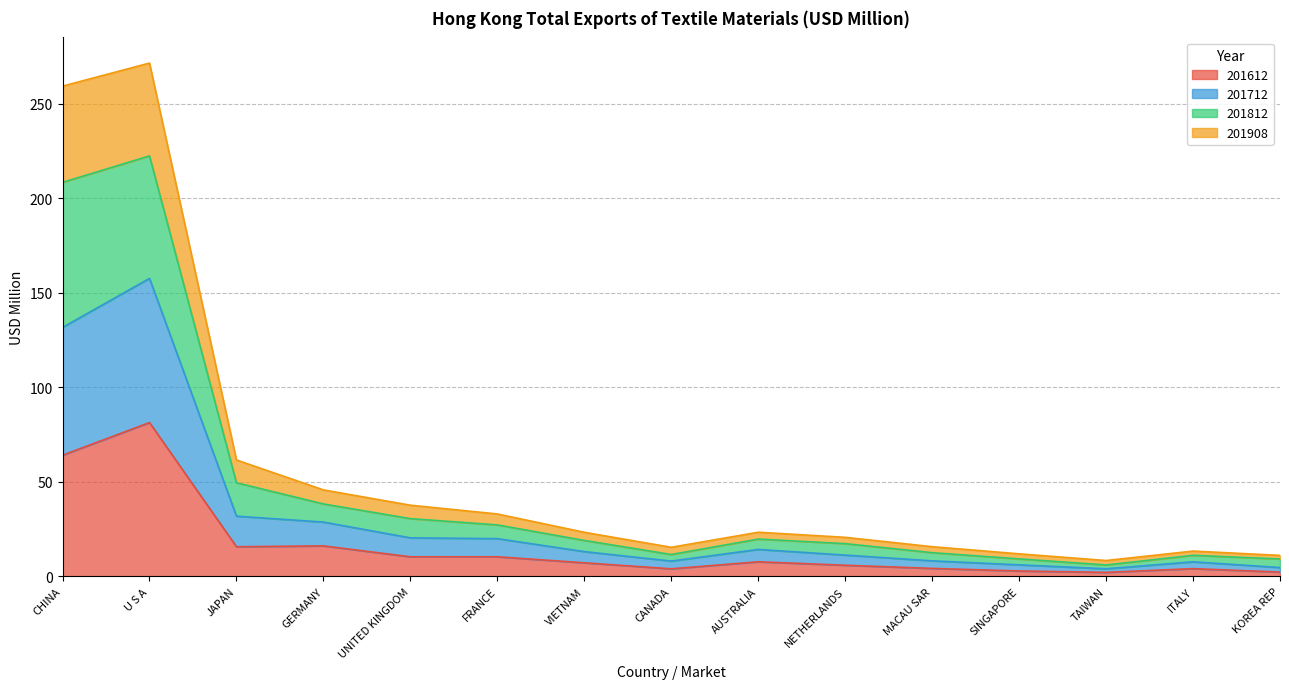

What position from the right is VIETNAM?

9